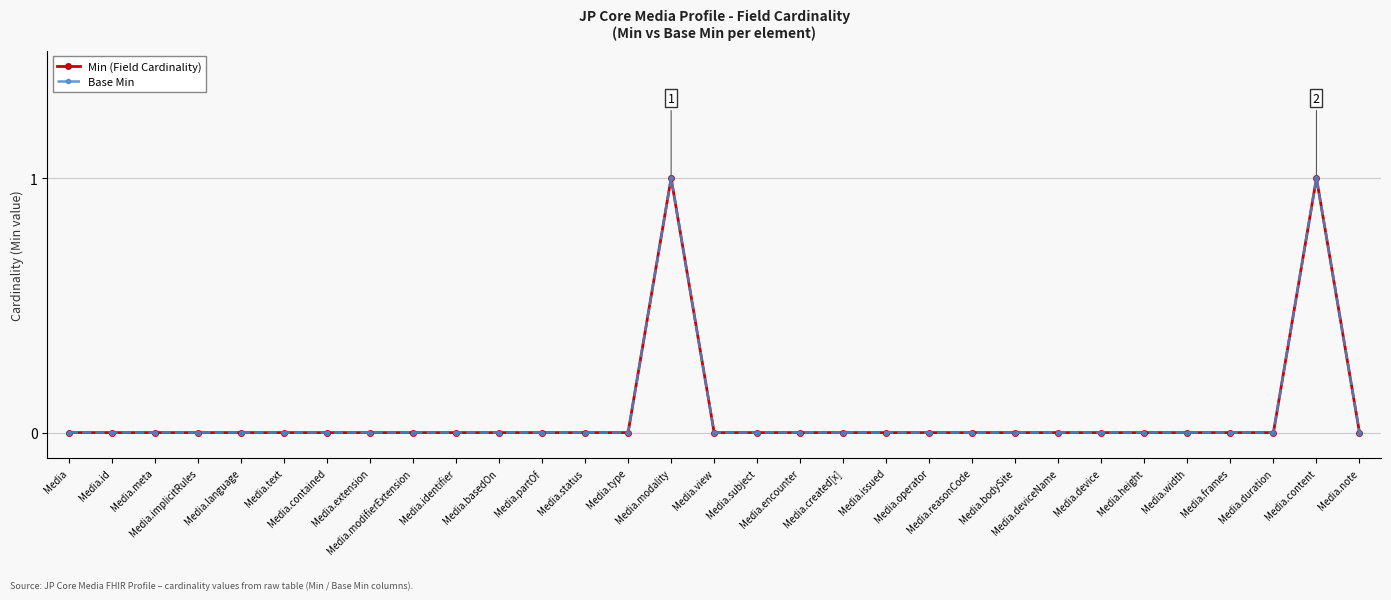

Reading left to right, what are all the values shown in this chart?

Min (Field Cardinality): Media=0	Media.id=0	Media.meta=0	Media.implicitRules=0	Media.language=0	Media.text=0	Media.contained=0	Media.extension=0	Media.modifierExtension=0	Media.identifier=0	Media.basedOn=0	Media.partOf=0	Media.status=0	Media.type=0	Media.modality=1	Media.view=0	Media.subject=0	Media.encounter=0	Media.created[x]=0	Media.issued=0	Media.operator=0	Media.reasonCode=0	Media.bodySite=0	Media.deviceName=0	Media.device=0	Media.height=0	Media.width=0	Media.frames=0	Media.duration=0	Media.content=1	Media.note=0
Base Min: Media=0	Media.id=0	Media.meta=0	Media.implicitRules=0	Media.language=0	Media.text=0	Media.contained=0	Media.extension=0	Media.modifierExtension=0	Media.identifier=0	Media.basedOn=0	Media.partOf=0	Media.status=0	Media.type=0	Media.modality=1	Media.view=0	Media.subject=0	Media.encounter=0	Media.created[x]=0	Media.issued=0	Media.operator=0	Media.reasonCode=0	Media.bodySite=0	Media.deviceName=0	Media.device=0	Media.height=0	Media.width=0	Media.frames=0	Media.duration=0	Media.content=1	Media.note=0